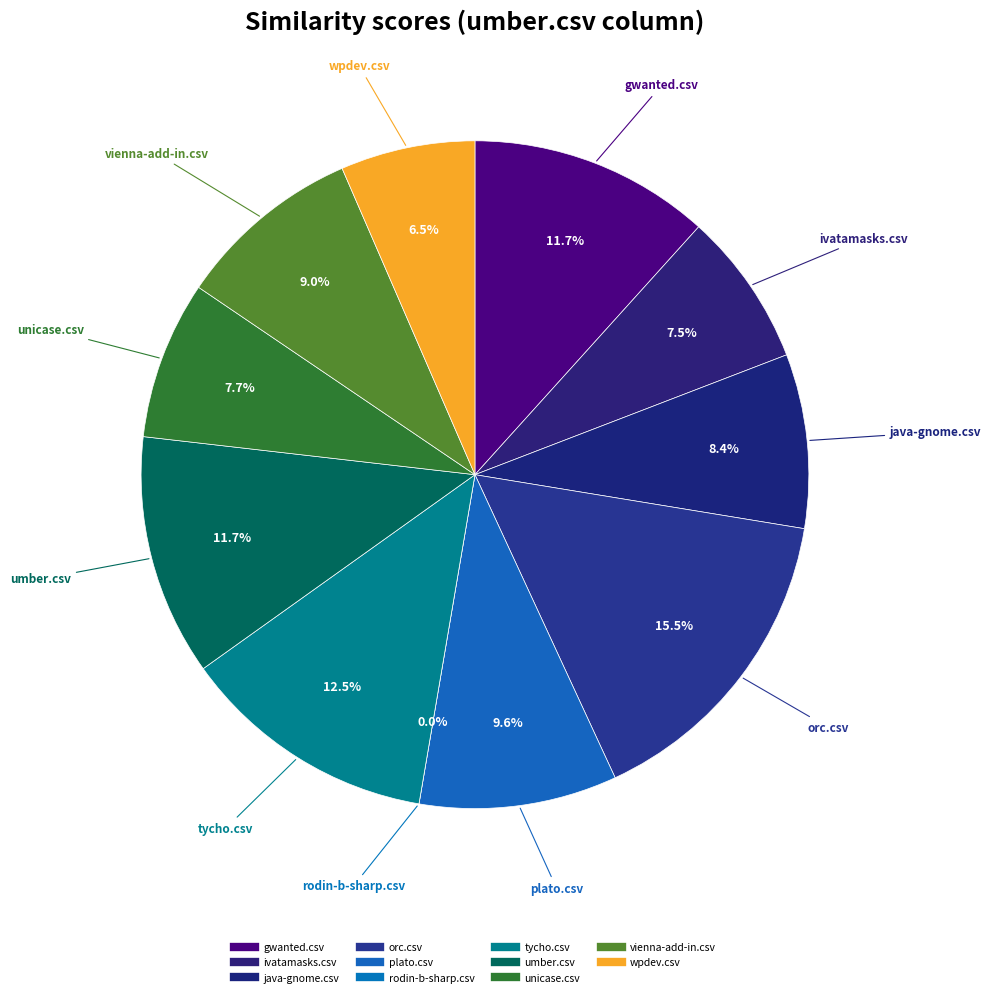

What is the largest slice in the pie chart?

orc.csv